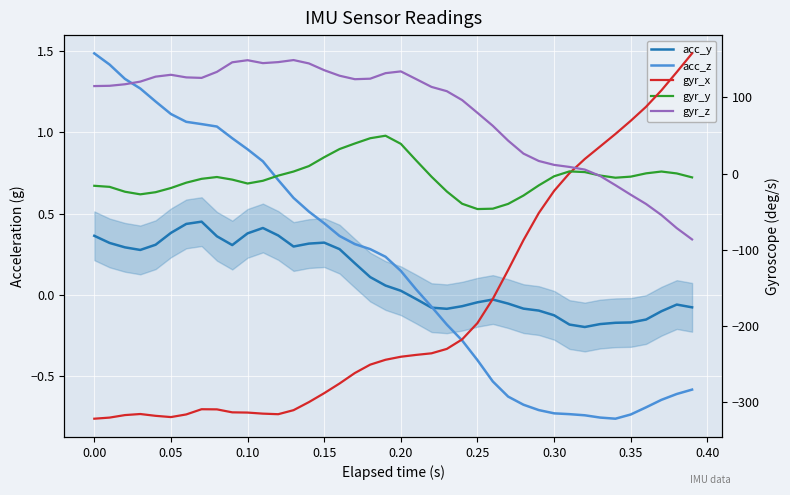

What are all the series names shown in the legend?

acc_y, acc_z, gyr_x, gyr_y, gyr_z